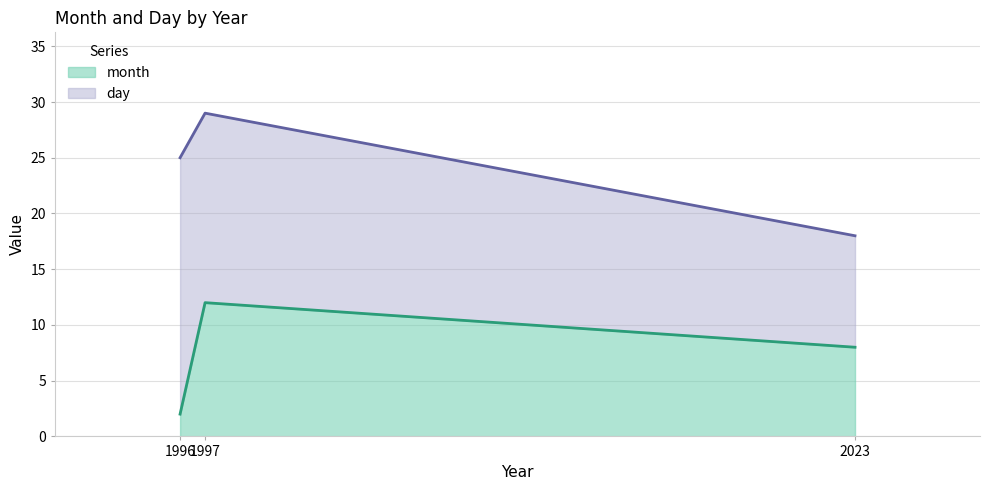

What is the average value?

7